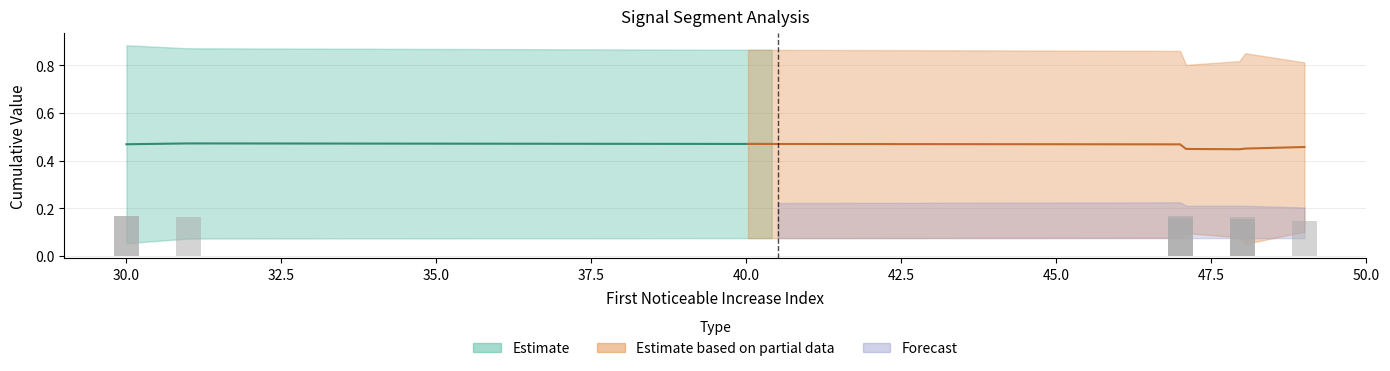

What is the total value across all series at 31?

0.9